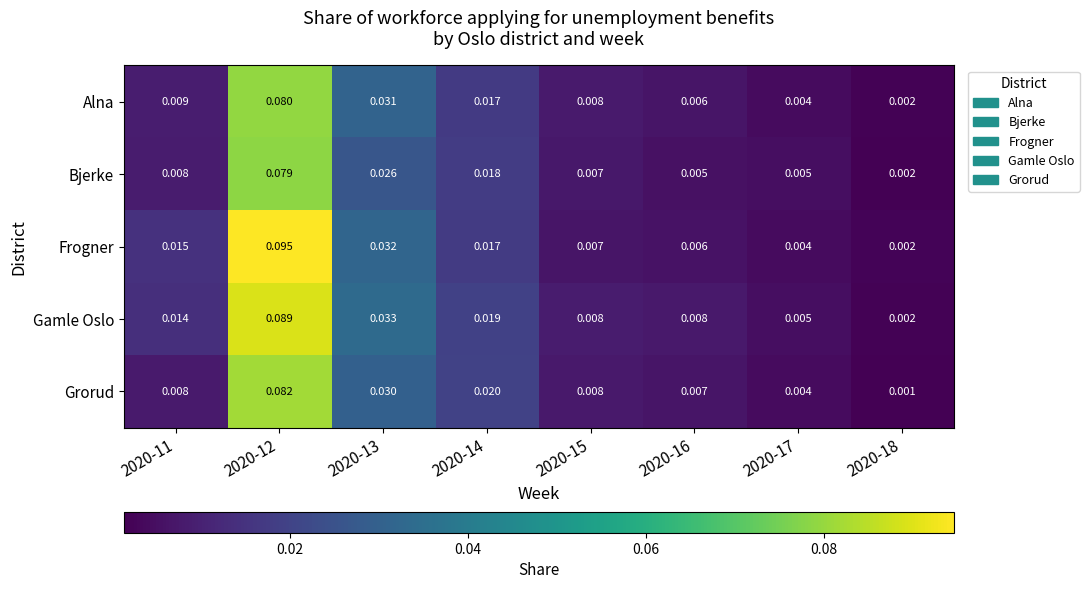

Which series has the largest range (max minus min)?

Frogner